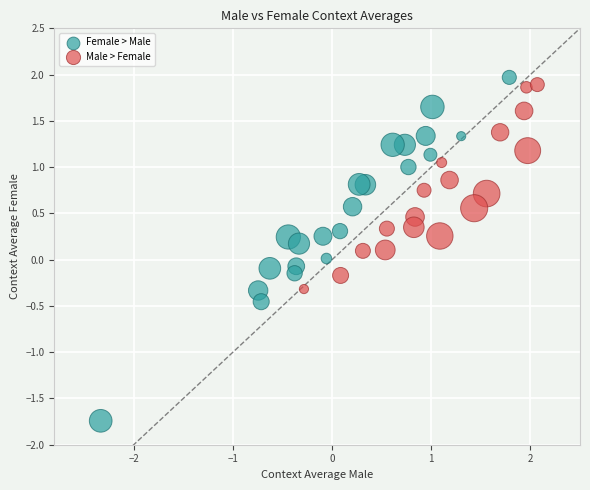

Which series reaches the minimum Y coordinate?

Female > Male